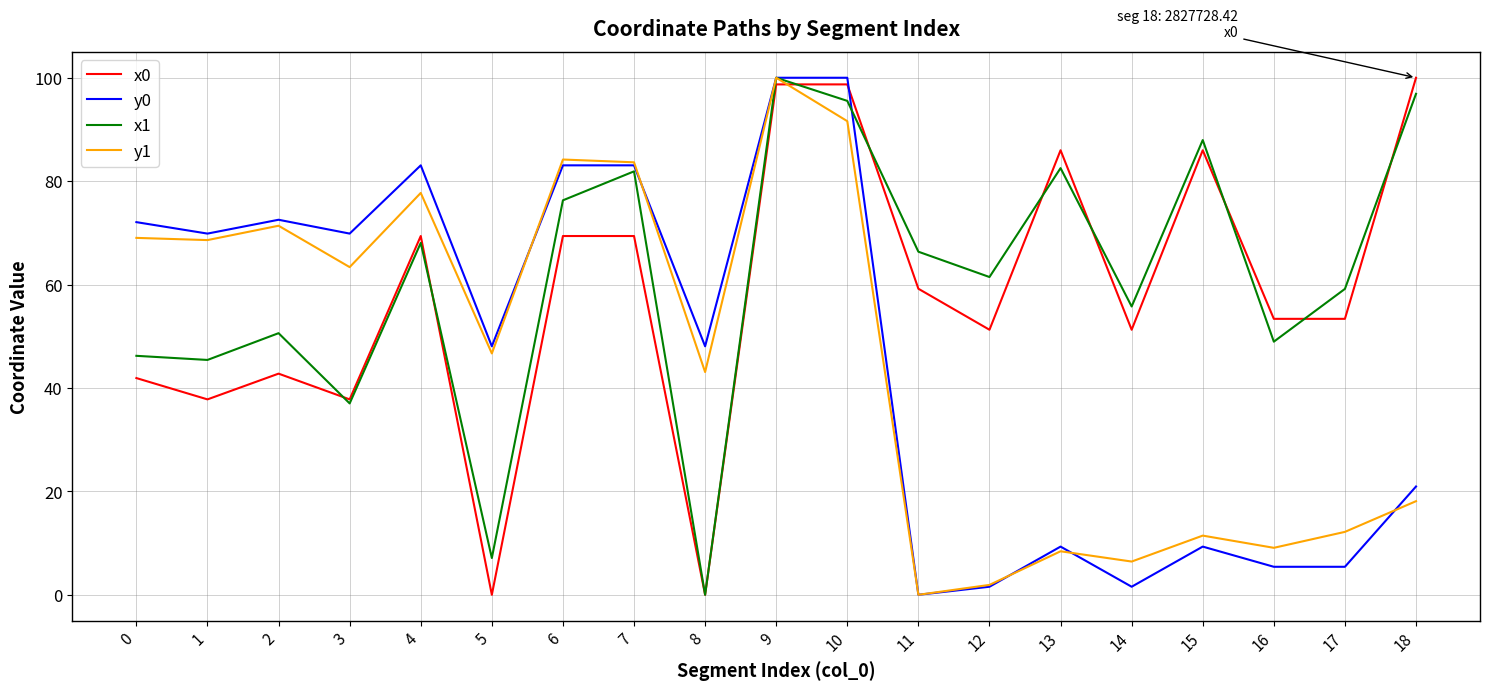

True or false: y0 has a value of 13.2 at 5.

False